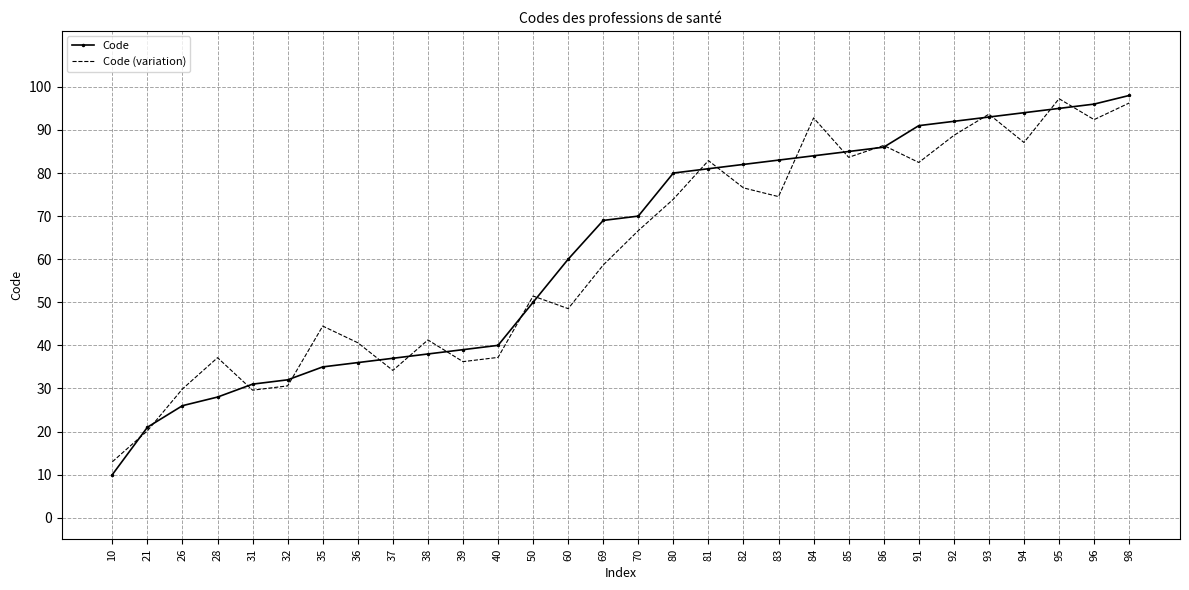

Which series has the widest spread of values?

Code